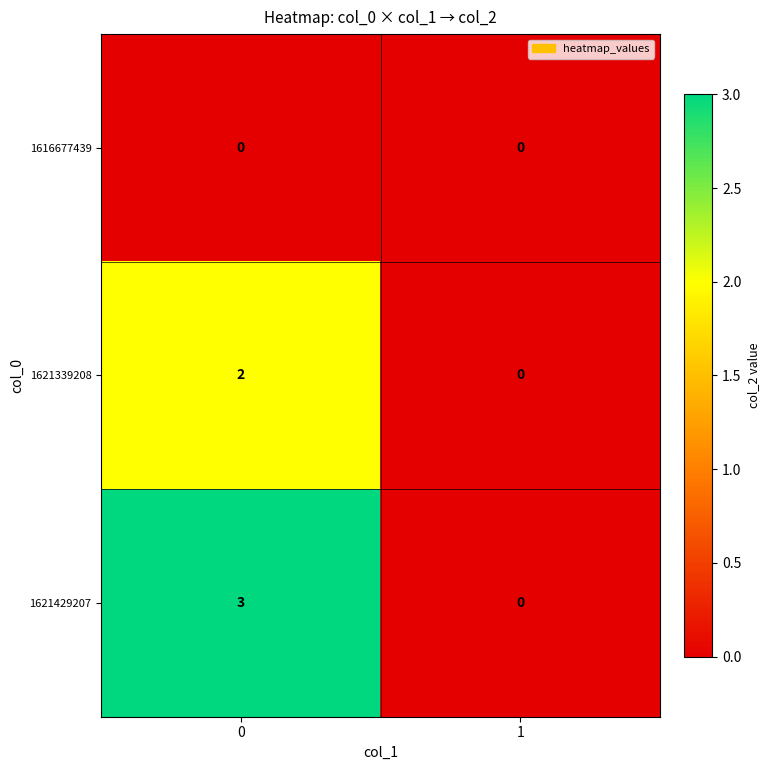

True or false: 1621339208 has a value of 2 at 0.

True